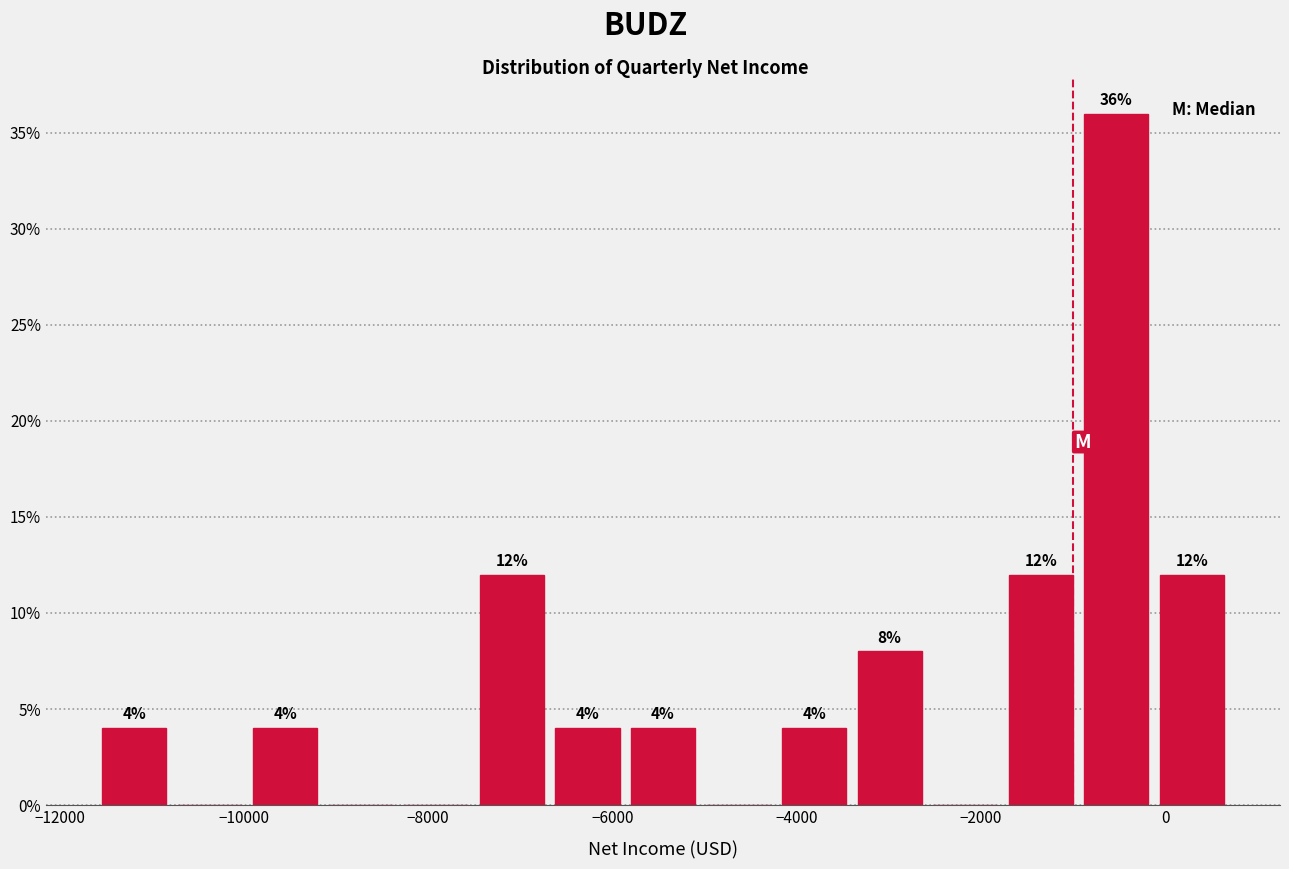

Which range on the x-axis has the tallest bar?

-940 to -120